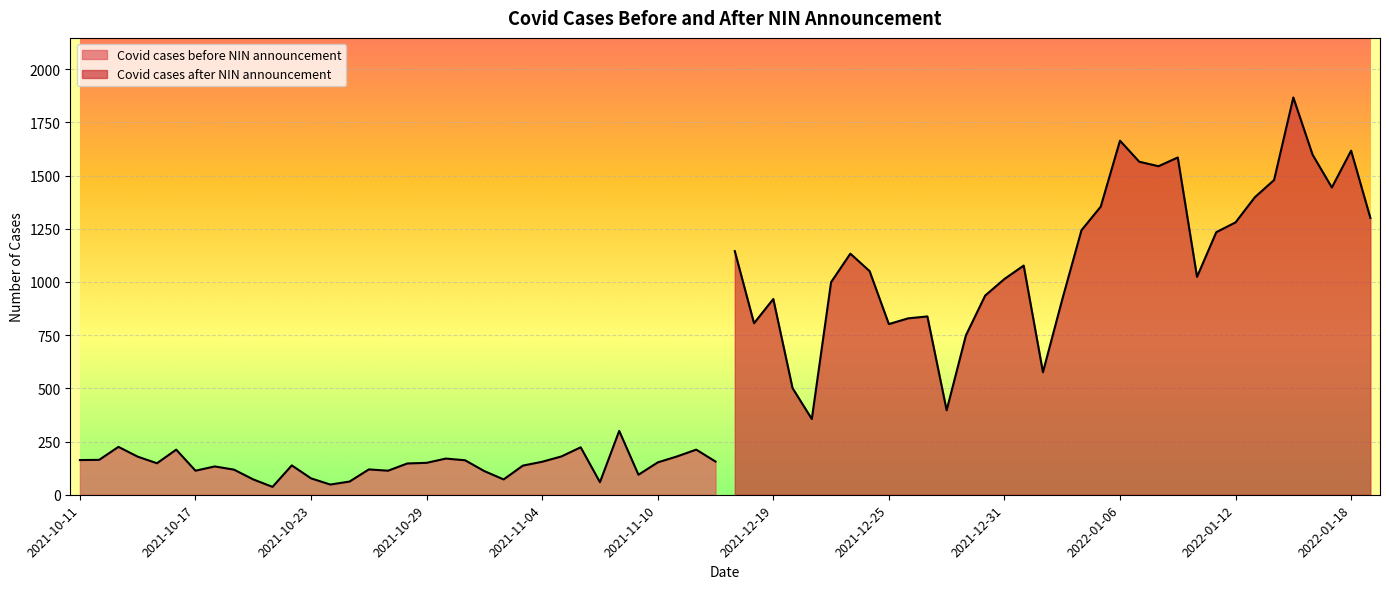

In Covid cases before NIN announcement, how many points are lower than both neighbors (excluding endpoints)?

8